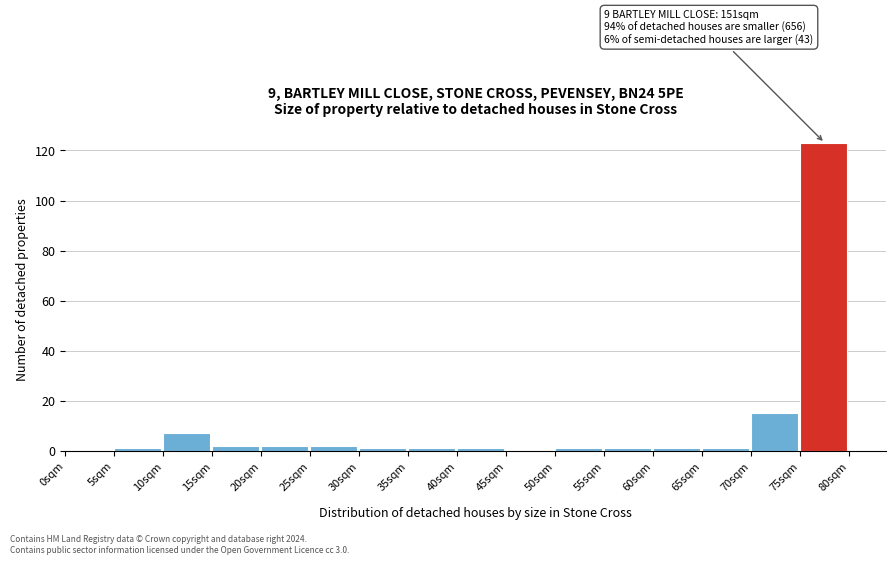

Which range on the x-axis has the tallest bar?

75 to 80